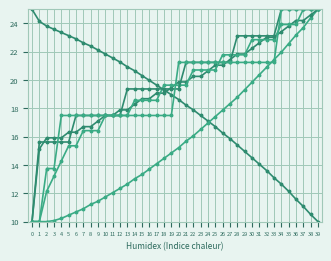

How many lines are shown in the chart?

6